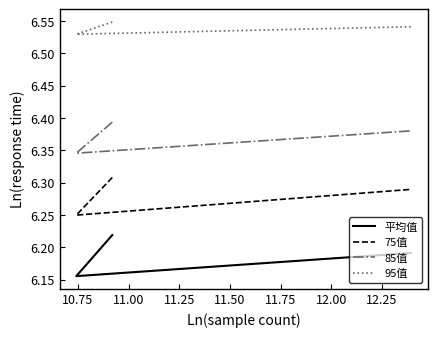

Does the chart display data point markers on the line(s)?

No